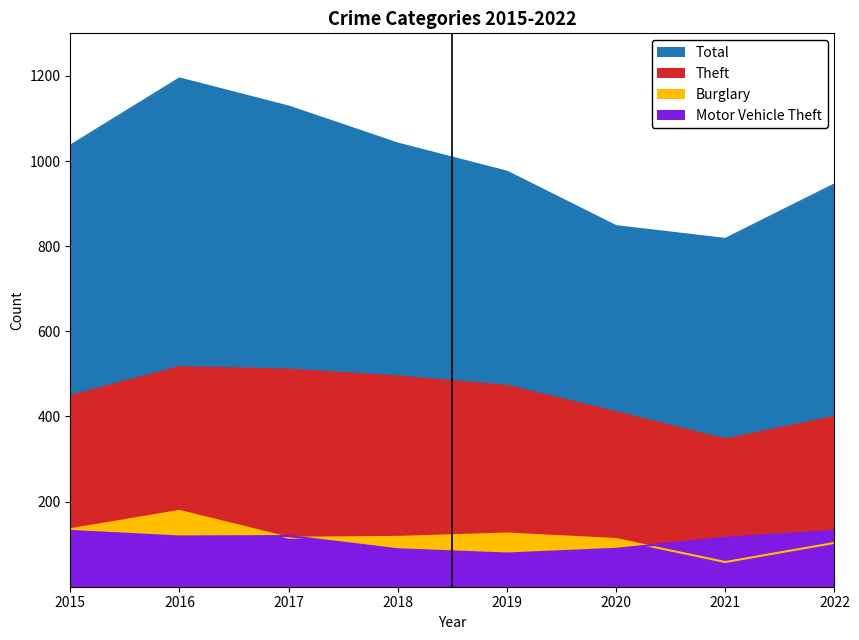

Is it true that Total equals 1128 at 2017?

True